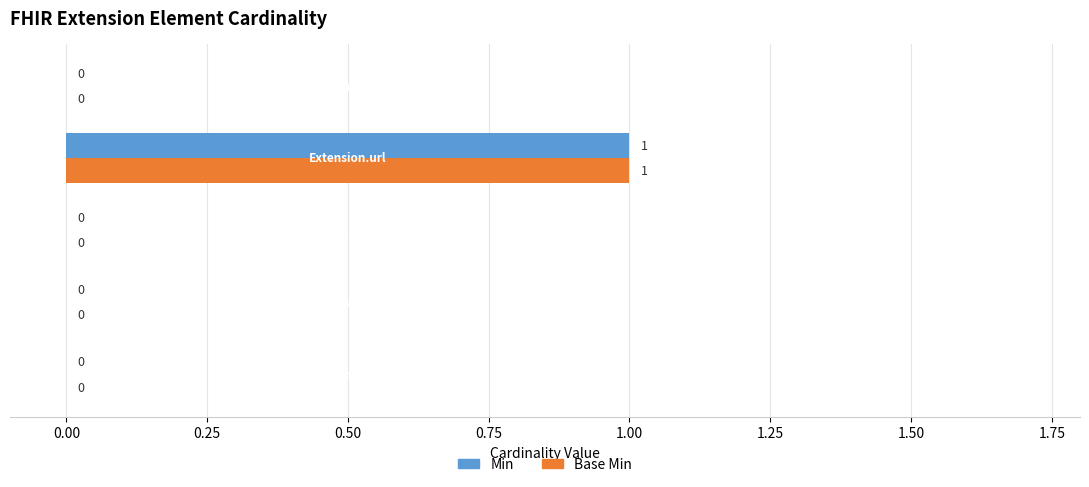

How many Min values are between 0 and 1?

5